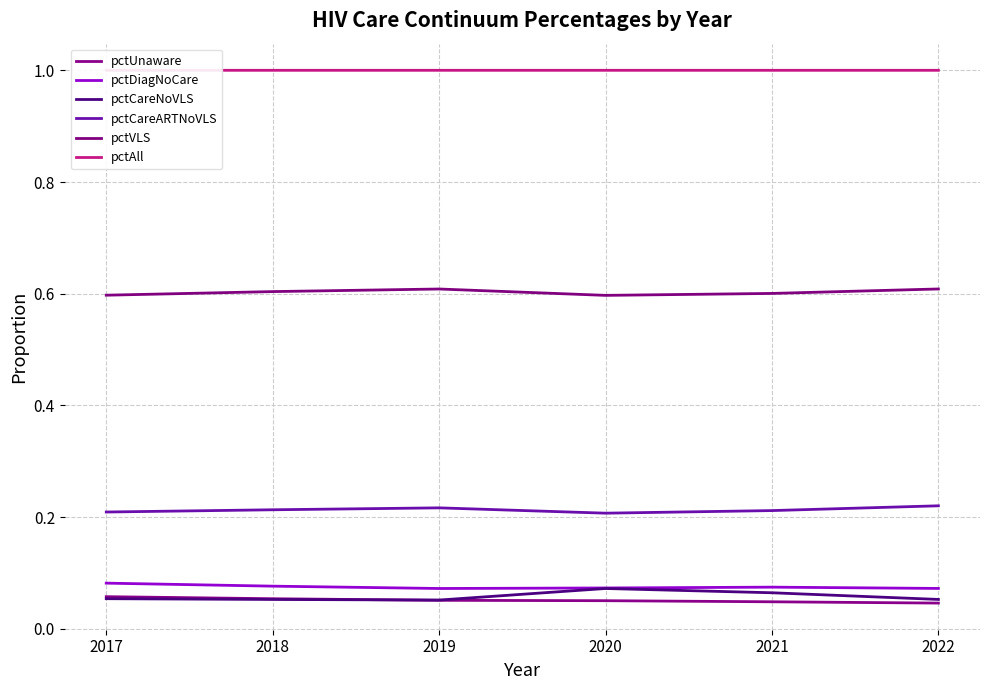

True or false: pctCareNoVLS and pctVLS cross at least once.

False